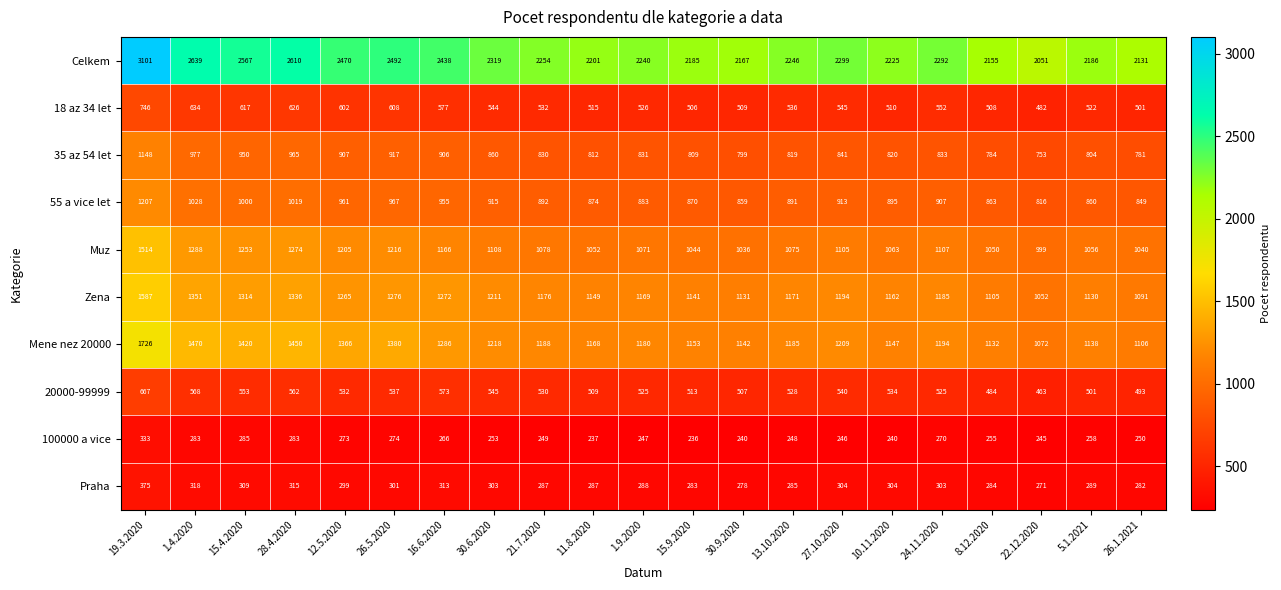

What is the spread (max minus min) of values at 8.12.2020?

1900